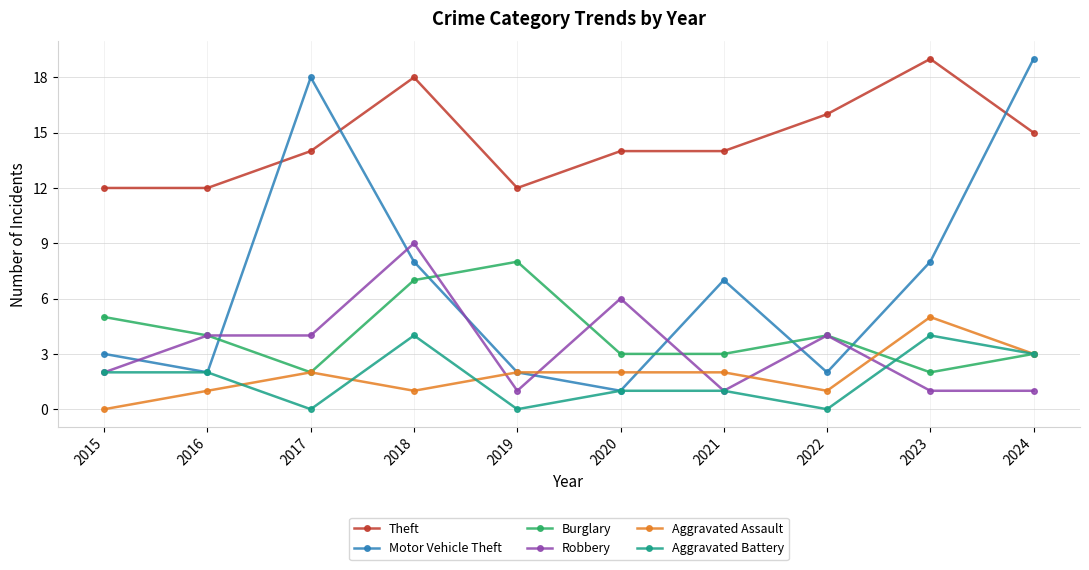

Is the value of Aggravated Assault at 2019 greater than the value of Motor Vehicle Theft at 2015?

No